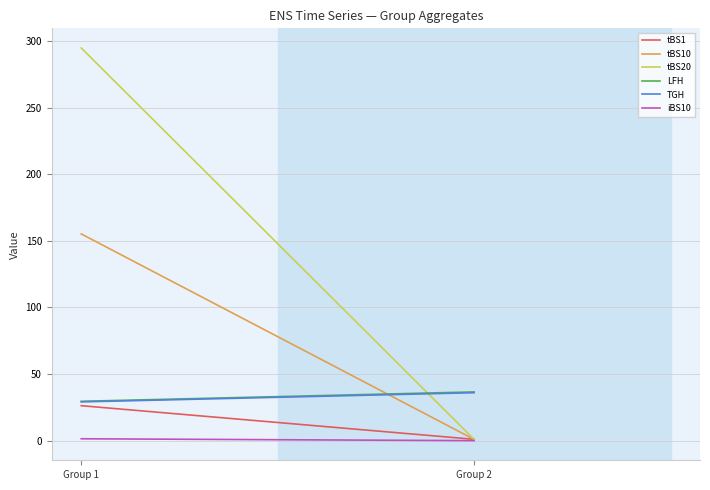

Reading right to left, extract all data points from this chart.

tBS1: 1.0	26.2
tBS10: 0.9	155.2
tBS20: 0.9	294.9
LFH: 36.6	29.6
TGH: 36.0	29.1
iBS10: 0.0	1.4